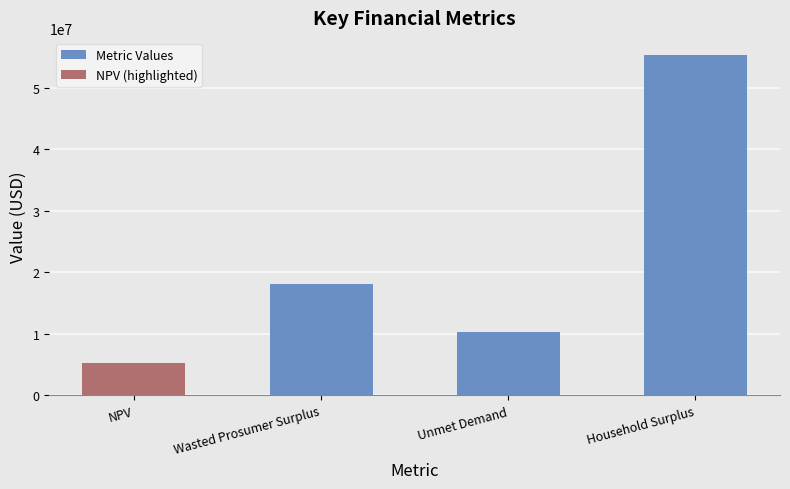

How many data points in Metric Values are above 18093321?

2